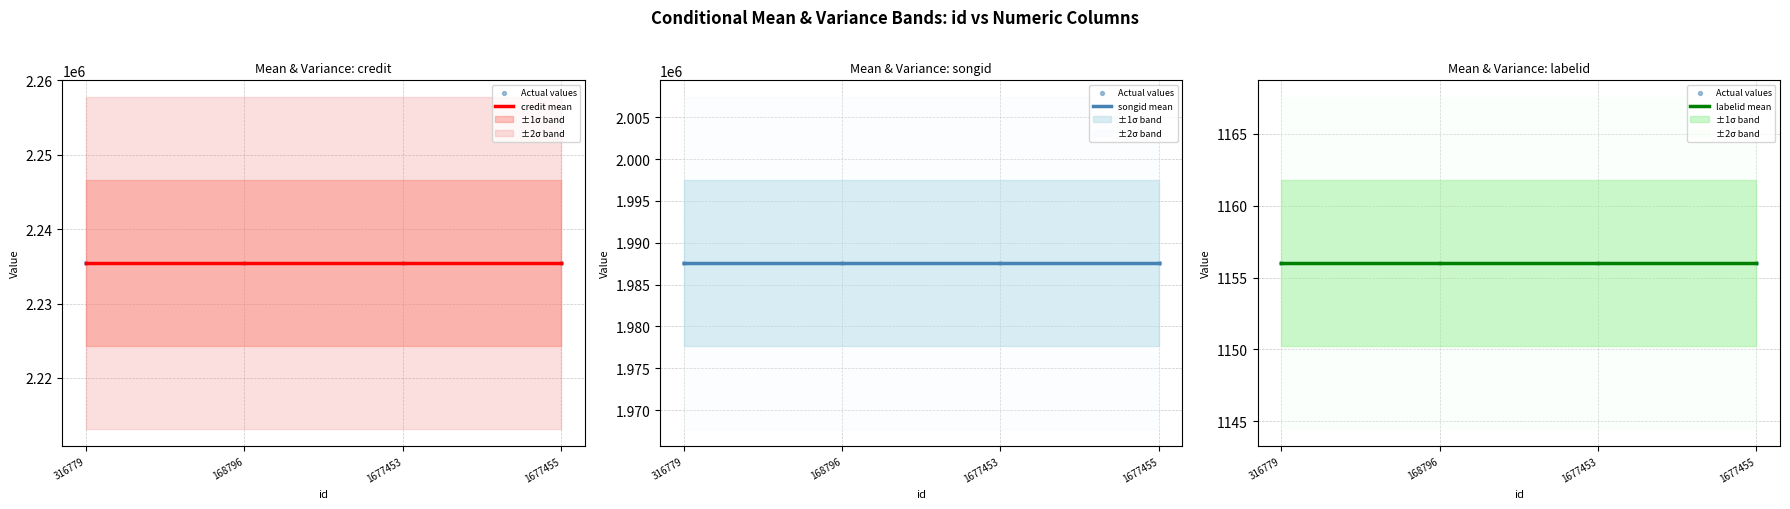

Which series has the largest Y range (max minus min)?

credit mean